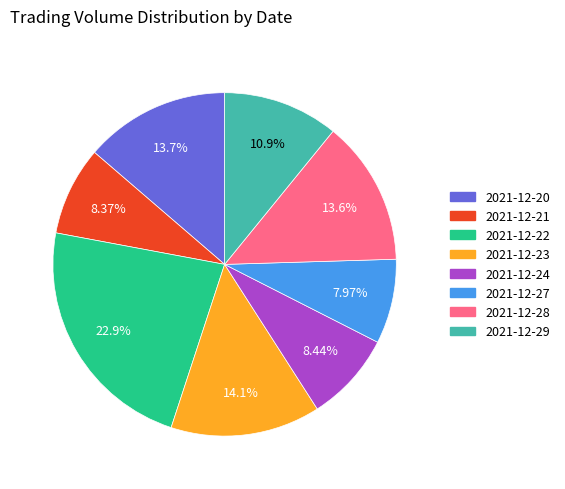

The 2021-12-23 slice represents 14% of the pie. True or false?

True